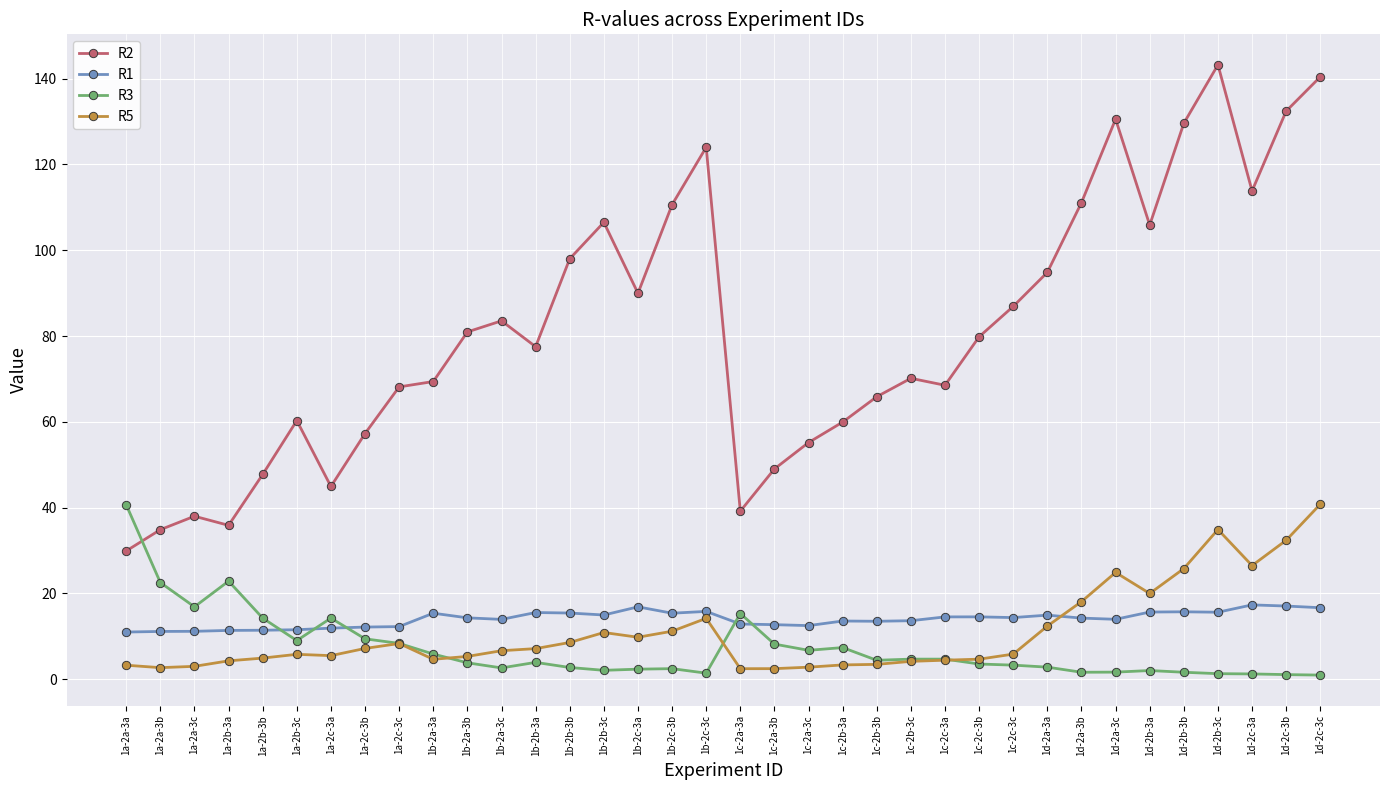

At 1c-2b-3a, list the series in order from largest to smallest.

R2, R1, R3, R5